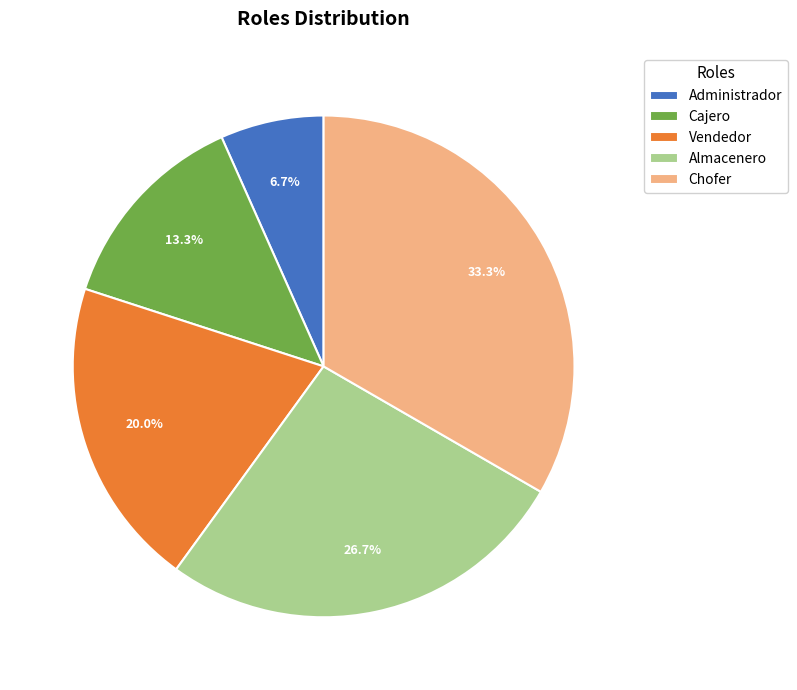

Which category has the biggest portion of the pie?

Chofer